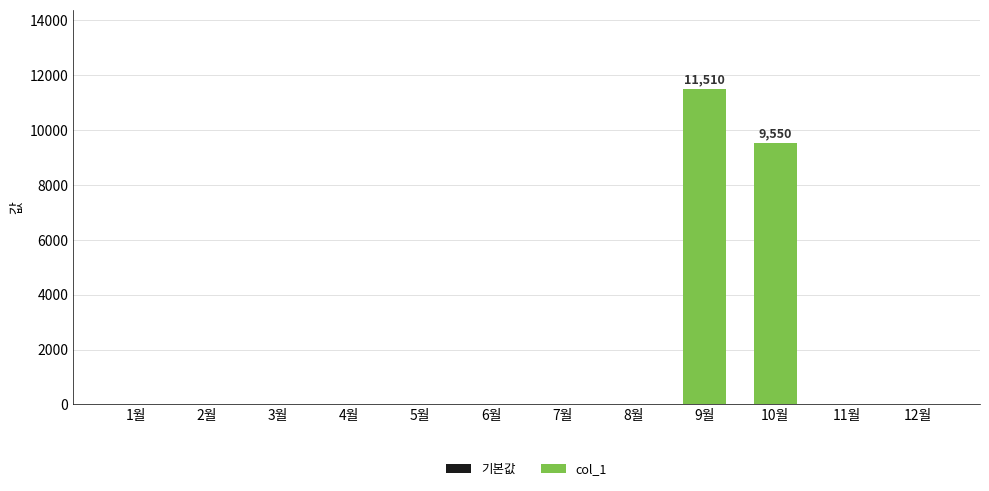

Reading right to left, what are all the values shown in this chart?

12월=0	11월=0	10월=9550	9월=11510	8월=0	7월=0	6월=0	5월=0	4월=0	3월=0	2월=0	1월=0